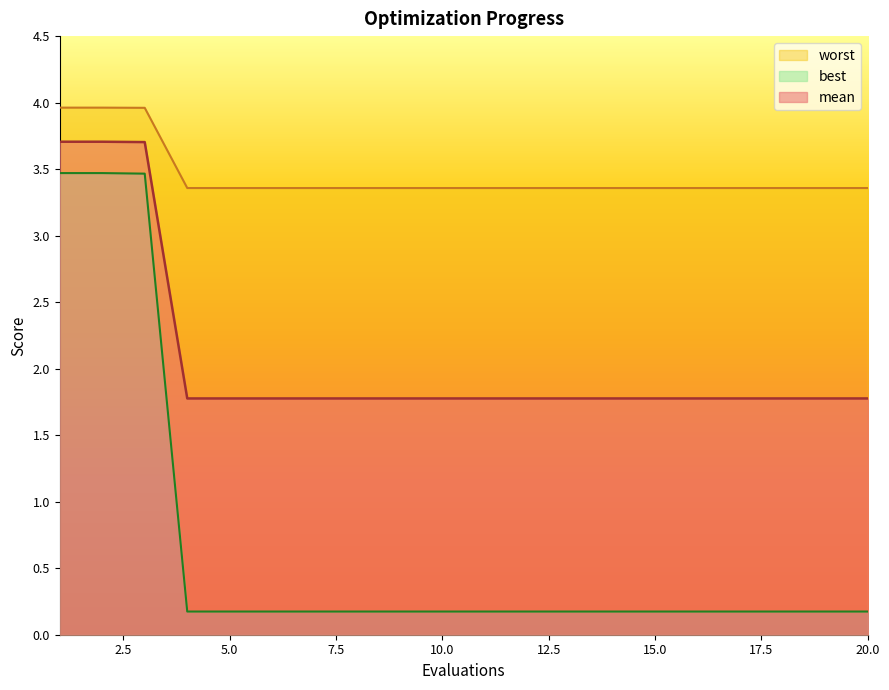

True or false: best and worst intersect in this chart.

False